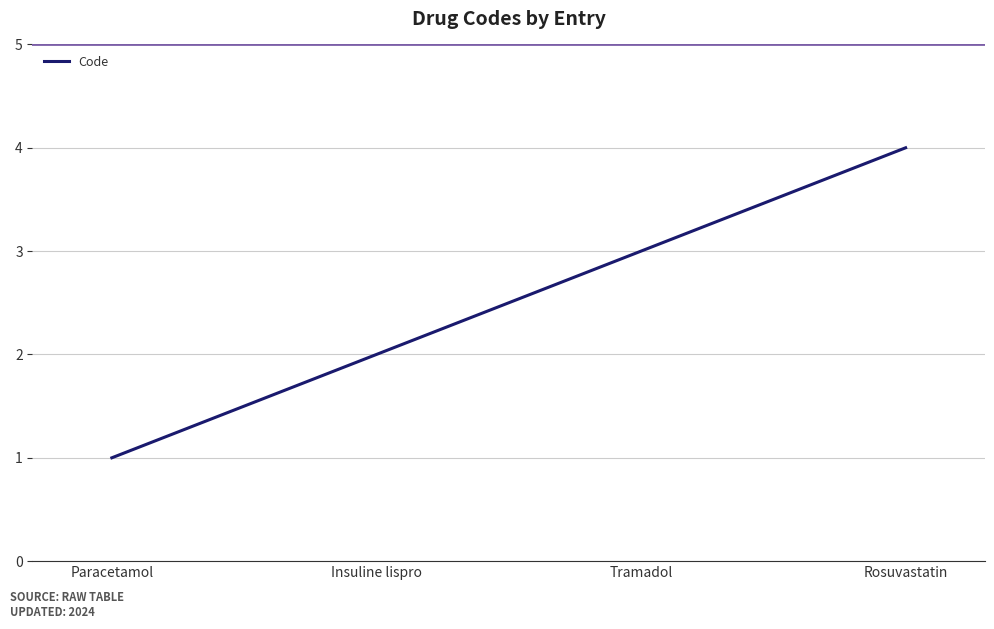

Rank the categories by value from lowest to highest.

Paracetamol, Insuline lispro, Tramadol, Rosuvastatin